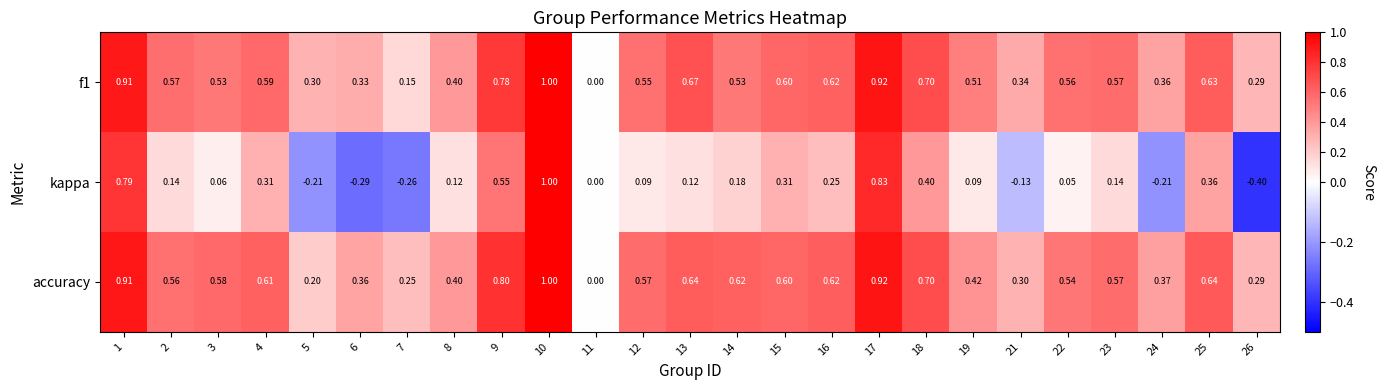

Which series has the largest total across all categories?

accuracy